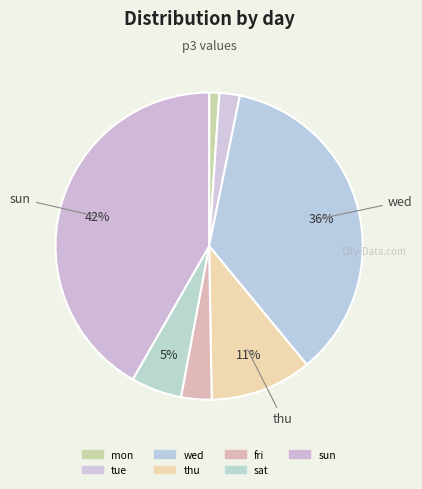

True or false: wed accounts for 25% of the total.

False